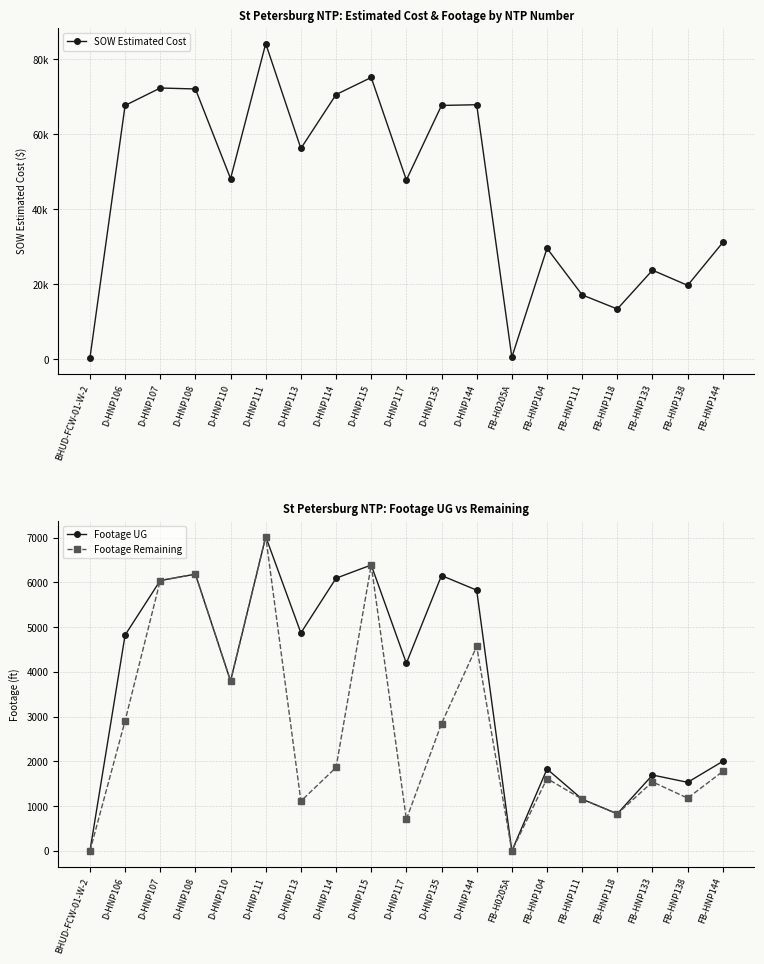

Which series has the largest total across all categories?

SOW Estimated Cost